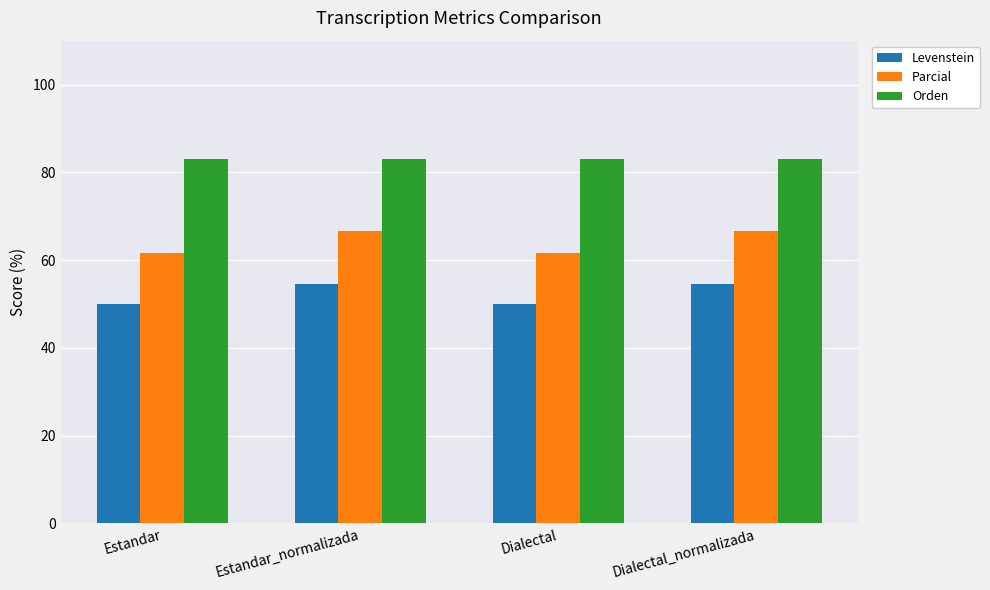

List the series in order of their overall mean, lowest first.

Levenstein, Parcial, Orden